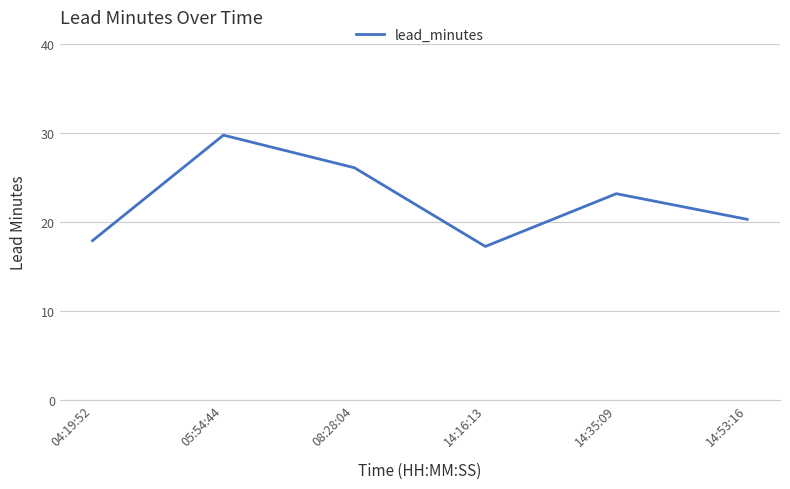

How many distinct data groups are displayed?

1